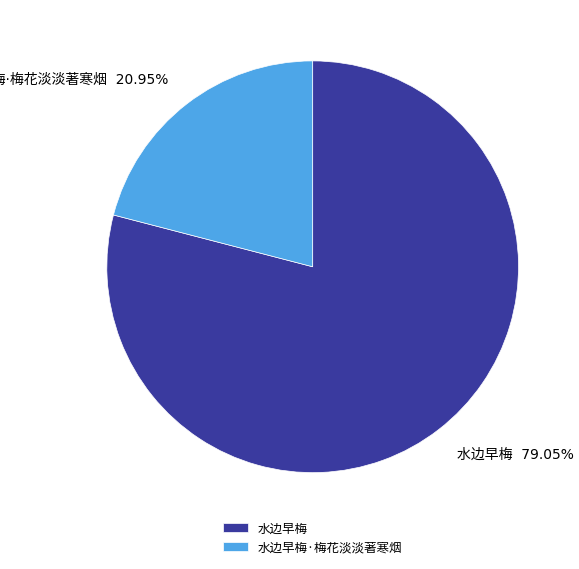

Is there a majority slice in this chart?

Yes